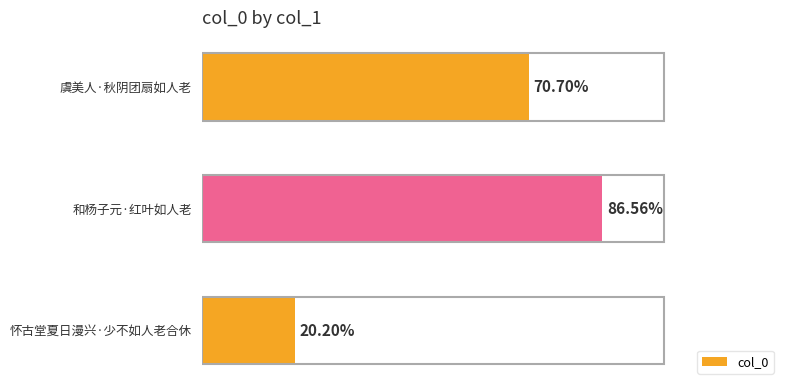

Does the chart contain any negative values?

No